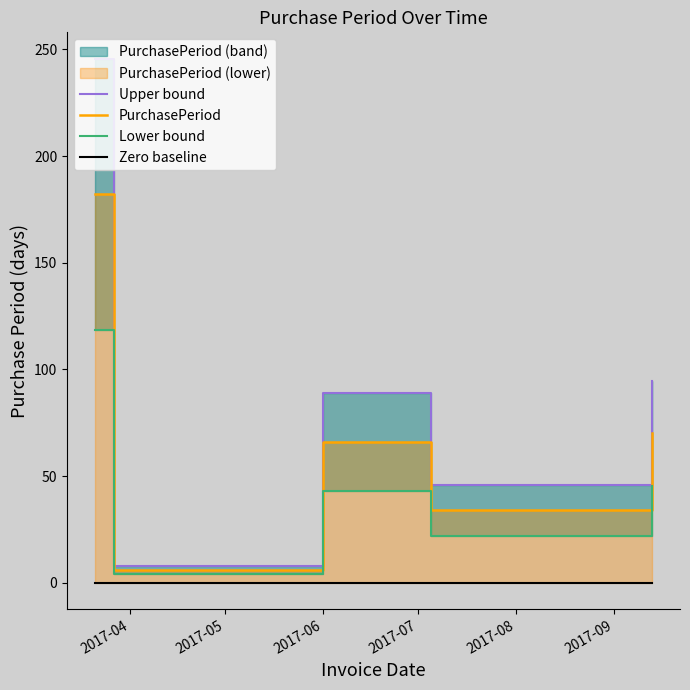

How many lines are shown in the chart?

4